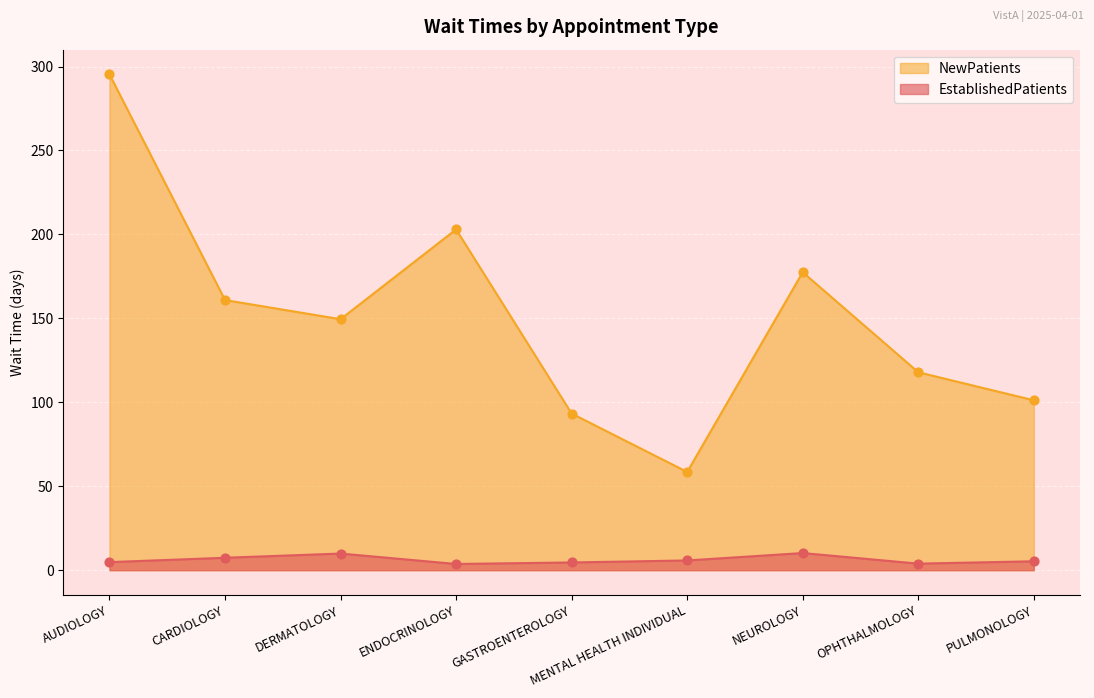

What are all the series names shown in the legend?

NewPatients, EstablishedPatients